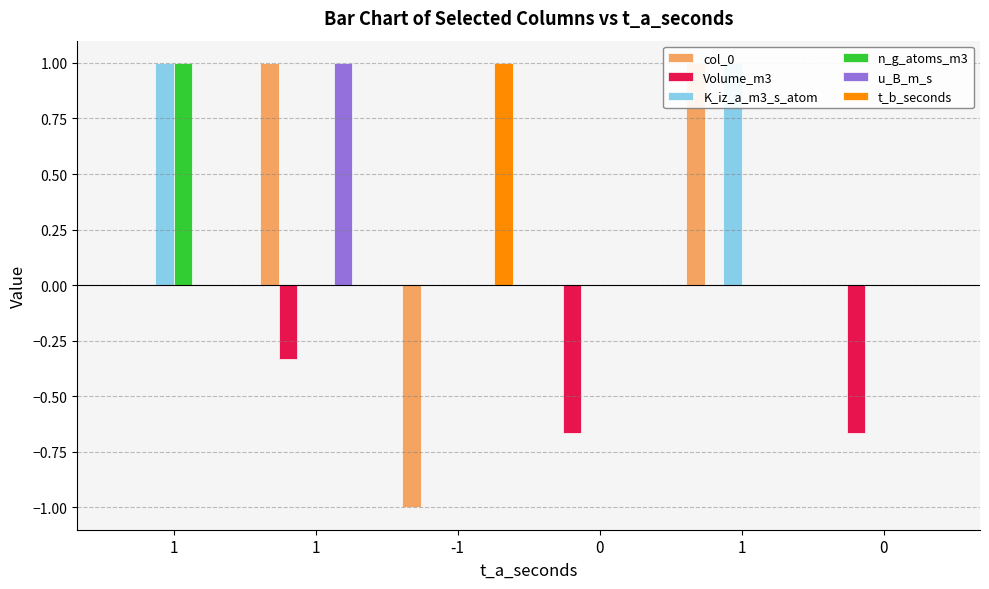

Which series has the largest total across all categories?

K_iz_a_m3_s_atom